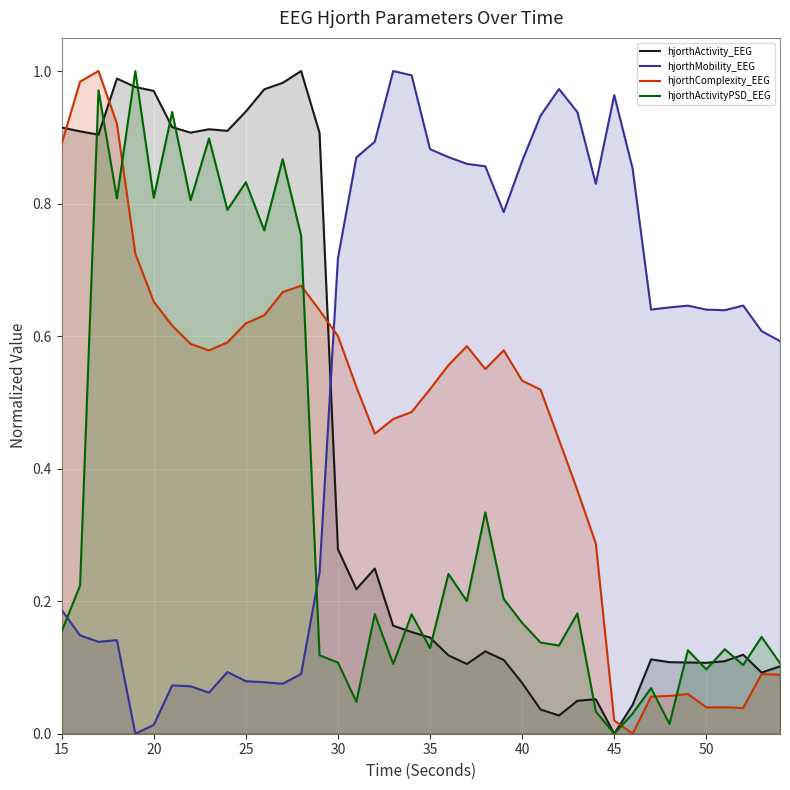

How many interior local peaks does the hjorthComplexity_EEG series have?

7